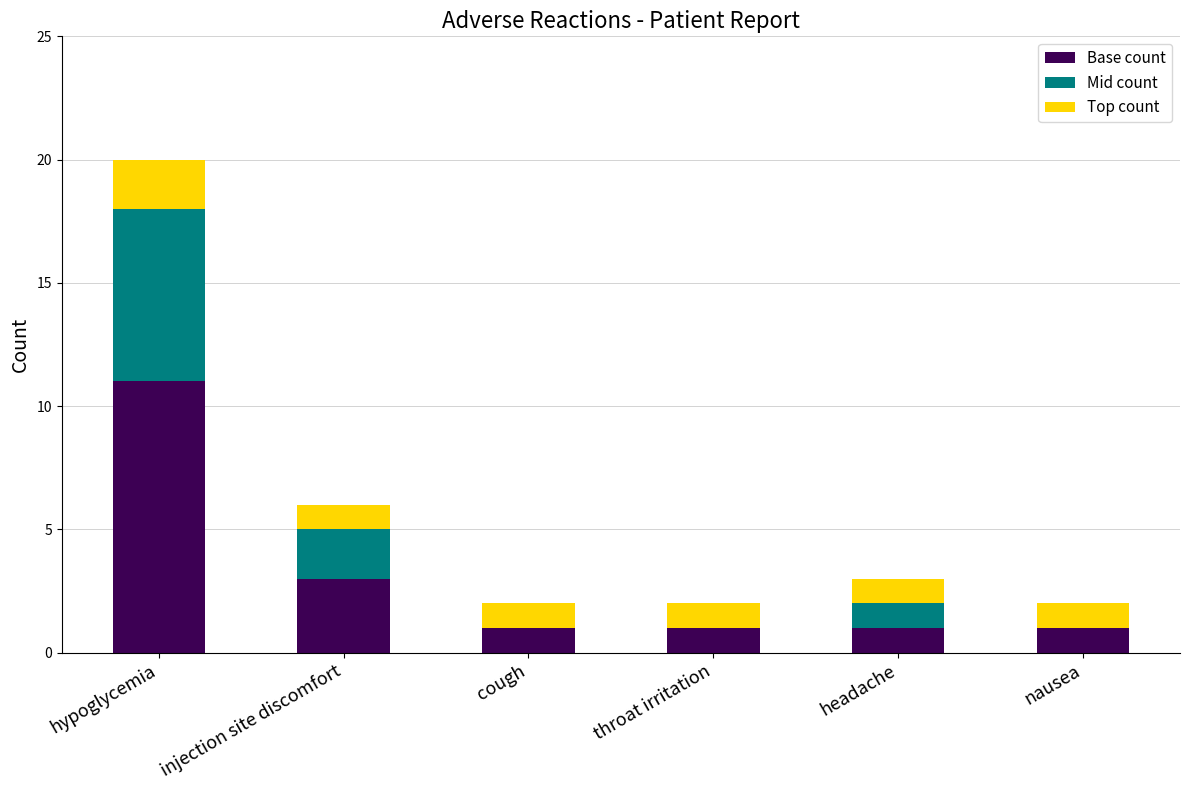

Are the bars horizontal?

No